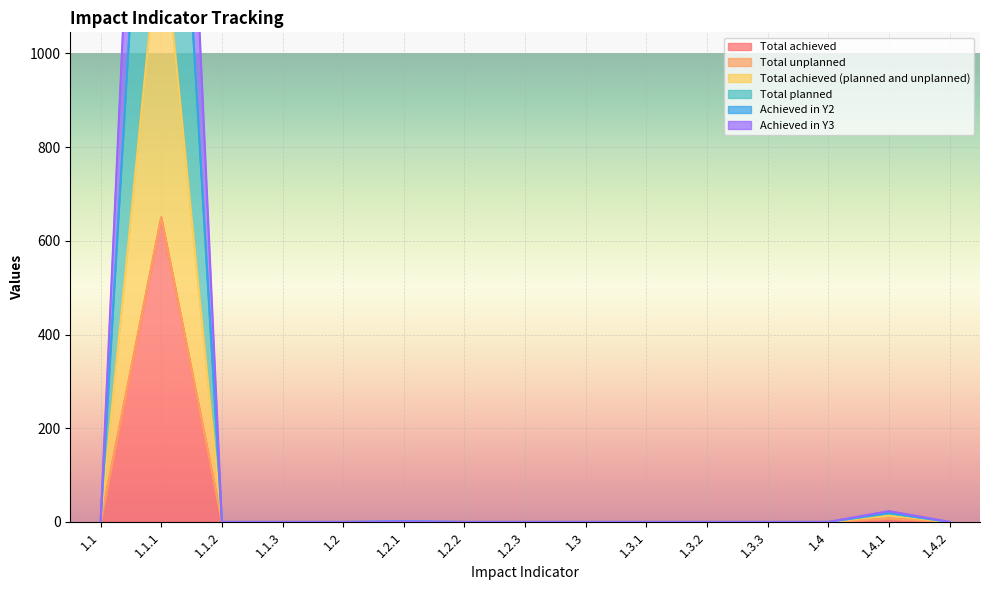

At which category is the sum across all series the highest?

1.1.1